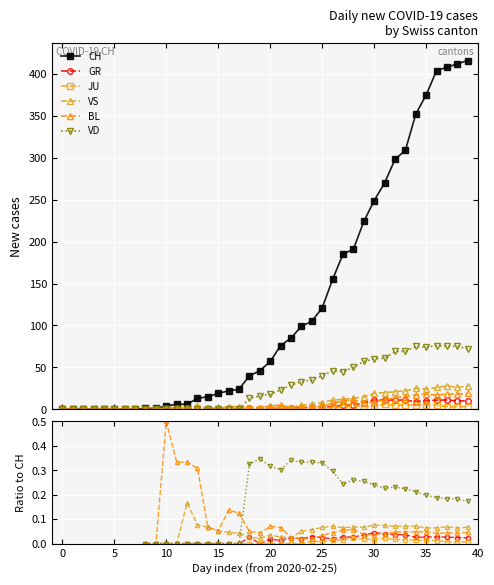

What is the label of the 28th point from the right?

12